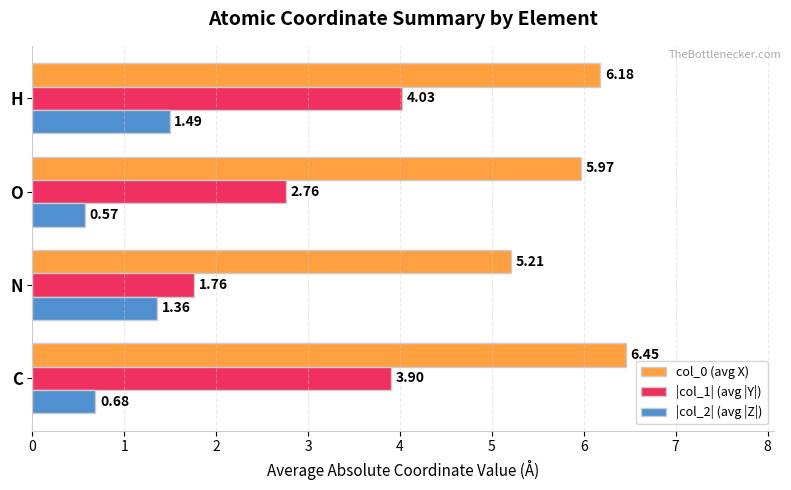

Is the value of col_0 (avg X) at N greater than the value of |col_2| (avg |Z|) at O?

Yes